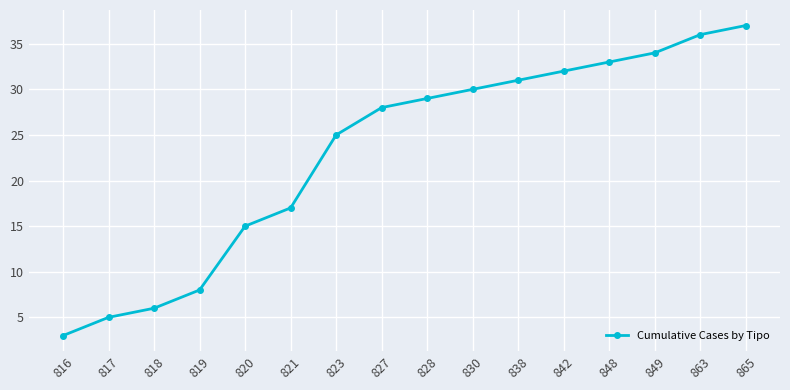

What is the value of the 16th point from the left?

37